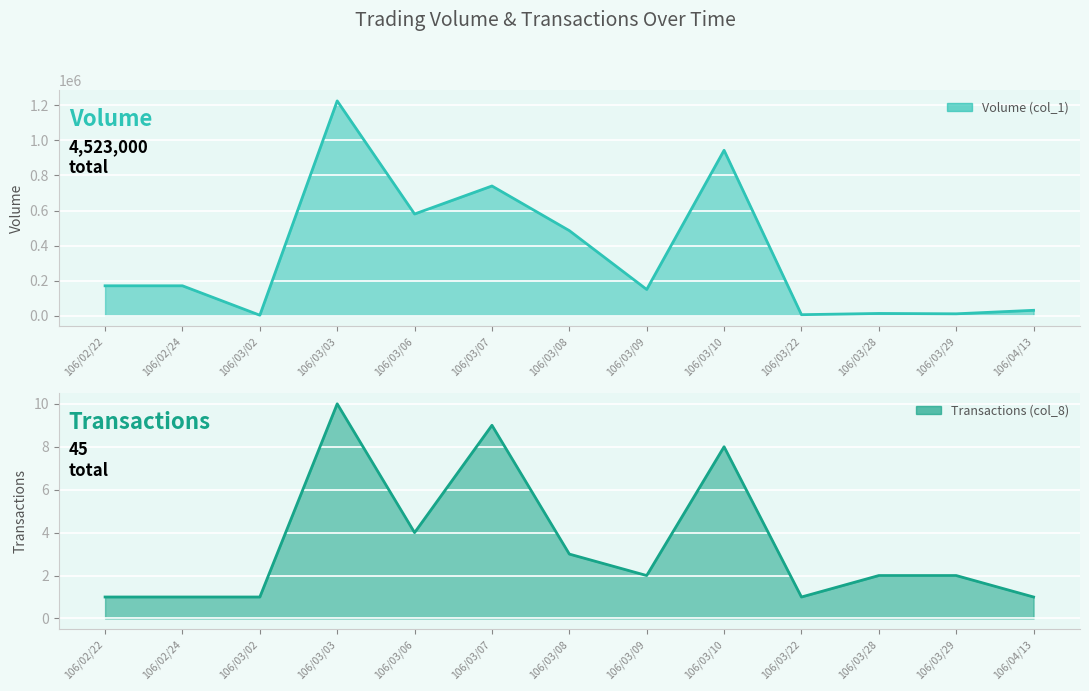

Read the Volume (col_1) value at 106/02/24, to the nearest 100.

170000